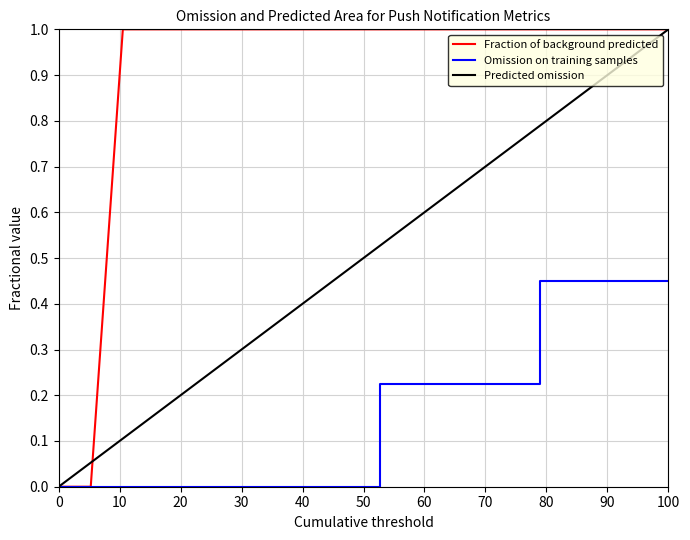

Rank the series by their average value, from highest to lowest.

Fraction of background predicted, Predicted omission, Omission on training samples